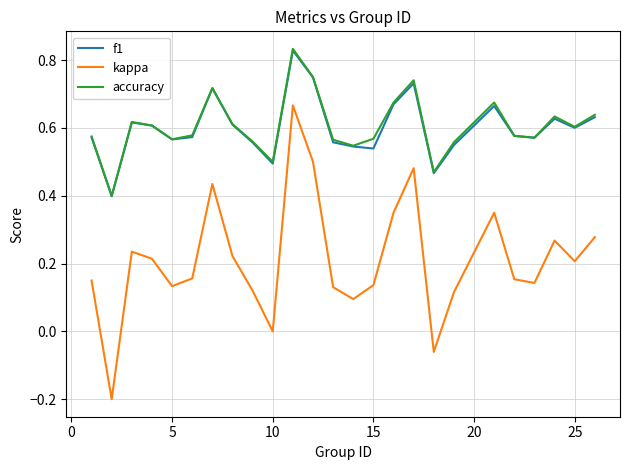

Which series has the largest range (max minus min)?

kappa